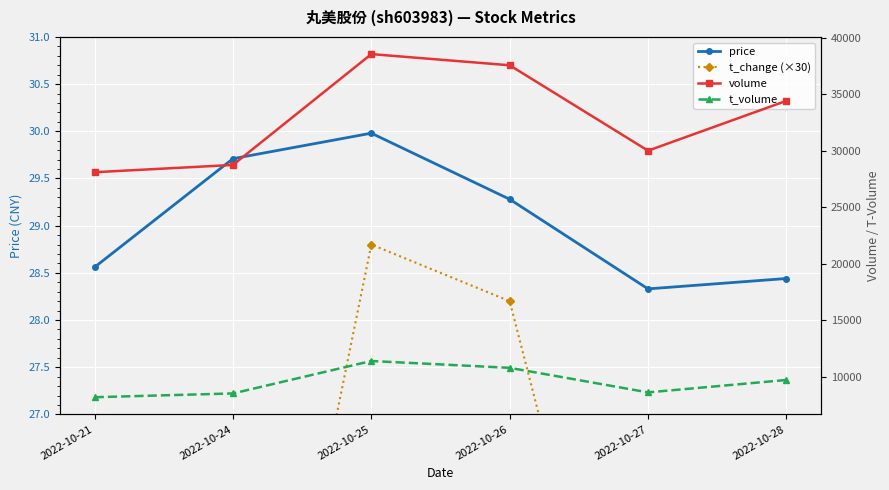

Rank the series by their maximum value, from highest to lowest.

volume, t_volume, price, t_change (×30)